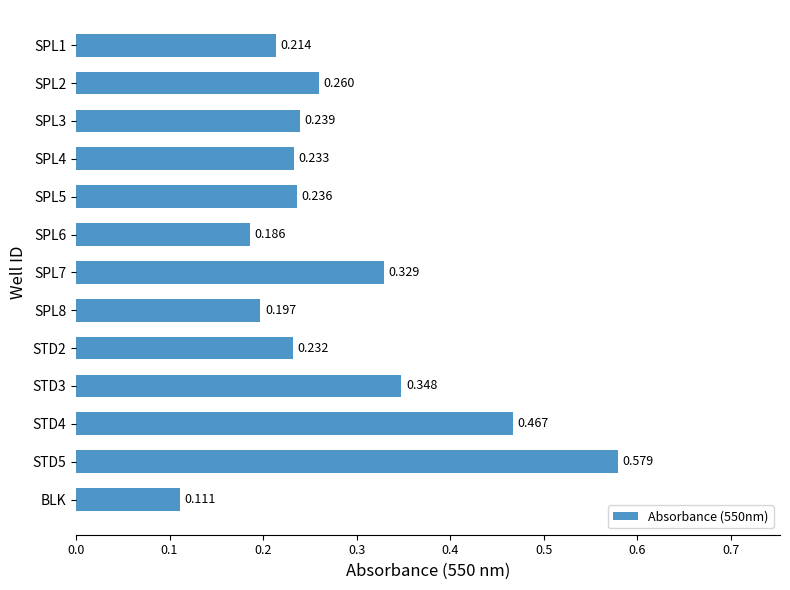

At which label is the value closest to 0?

BLK